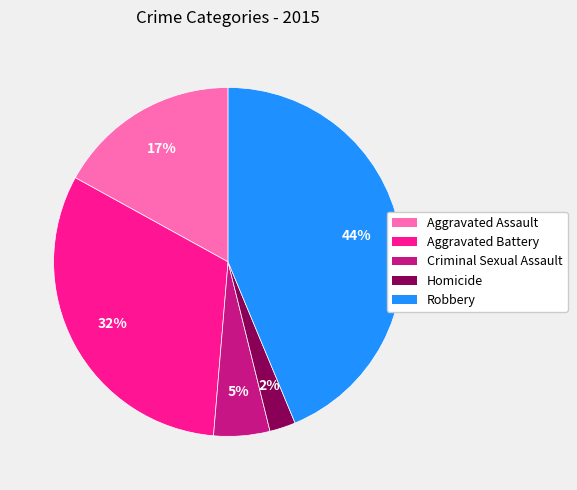

What is the largest slice in the pie chart?

Robbery